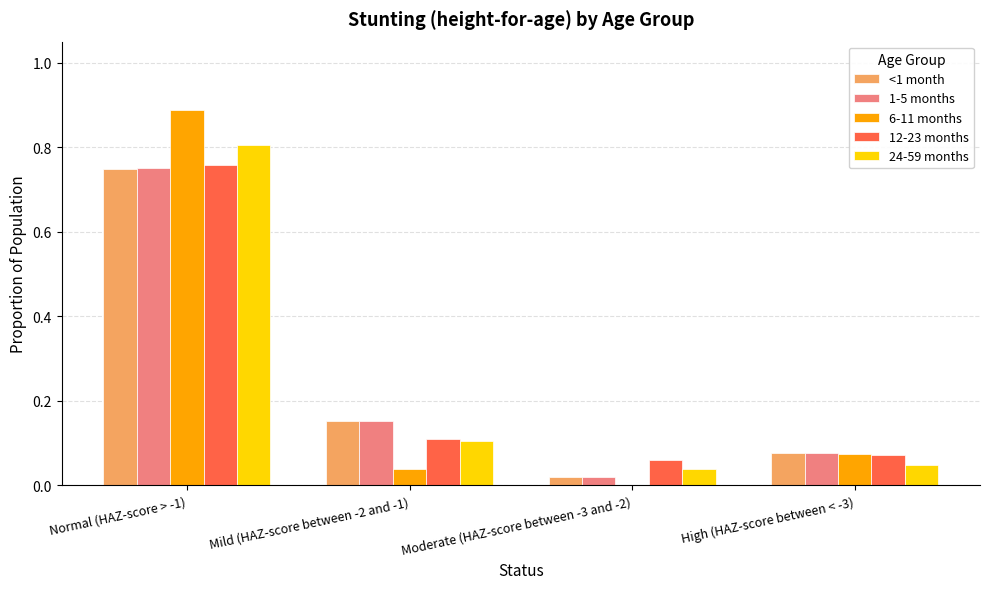

Is it true that 6-11 months equals 0.0 at Mild (HAZ-score between -2 and -1)?

True